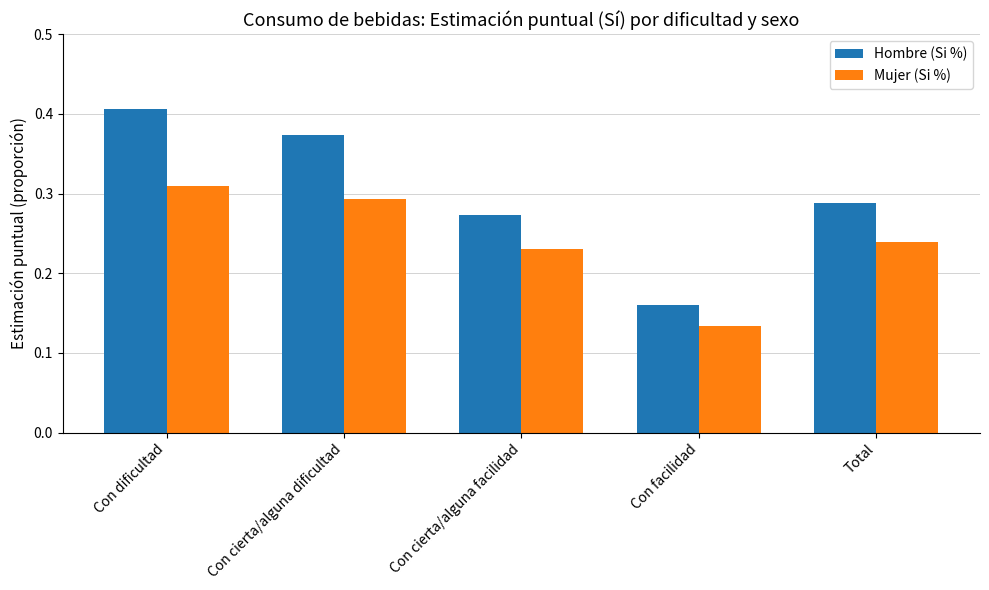

Does the chart contain stacked bars?

No